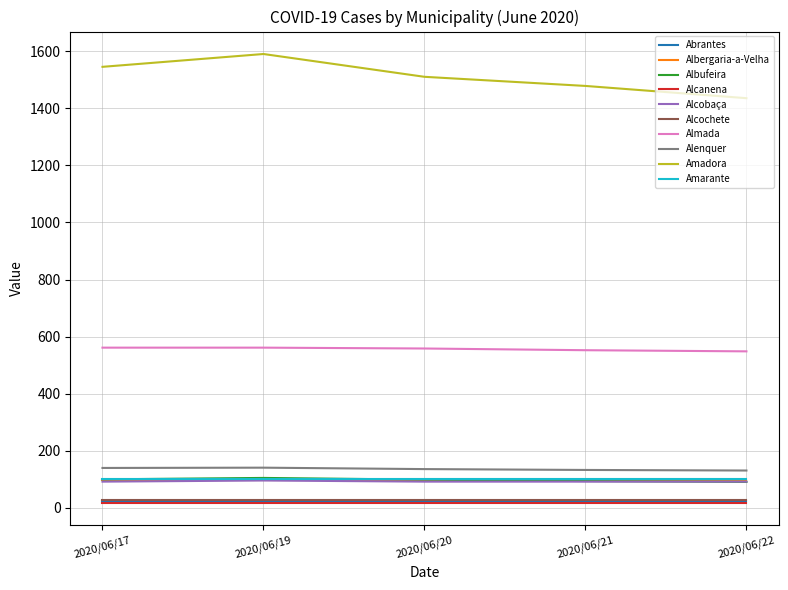

Which series has the widest spread of values?

Amadora